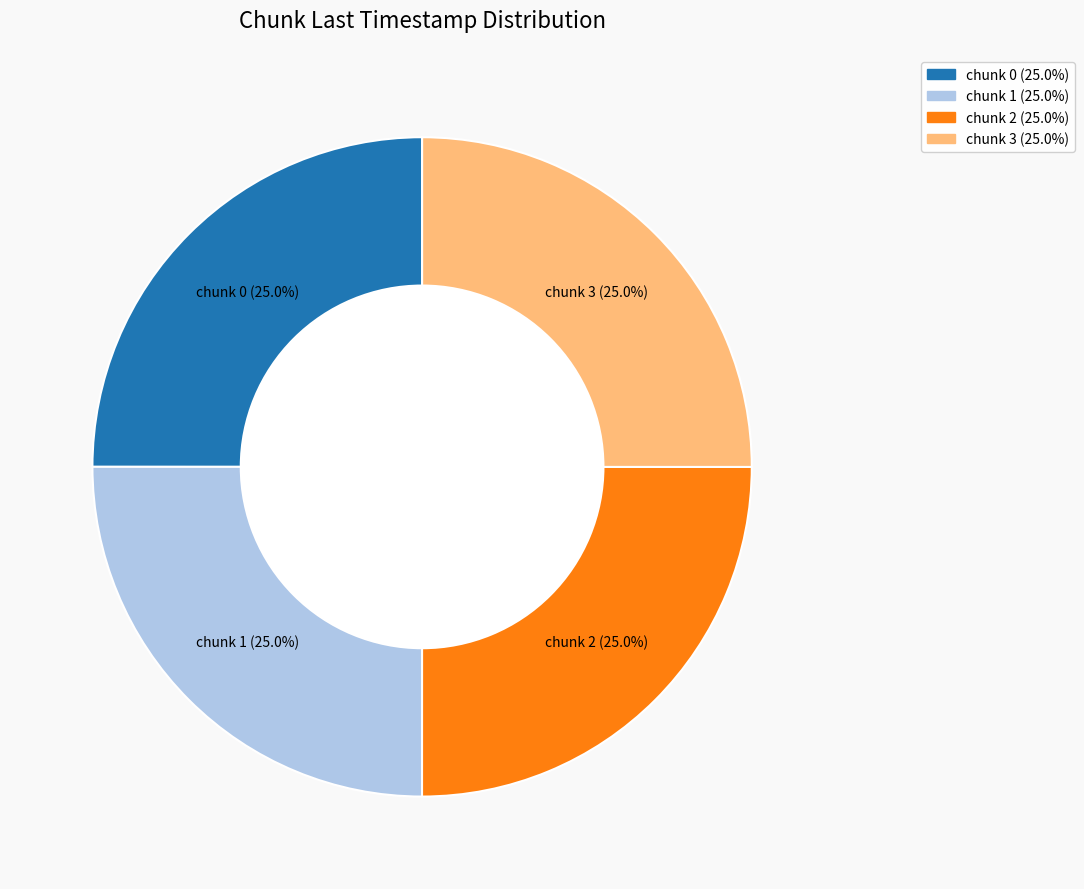

Is there any slice that represents more than half of the pie?

No